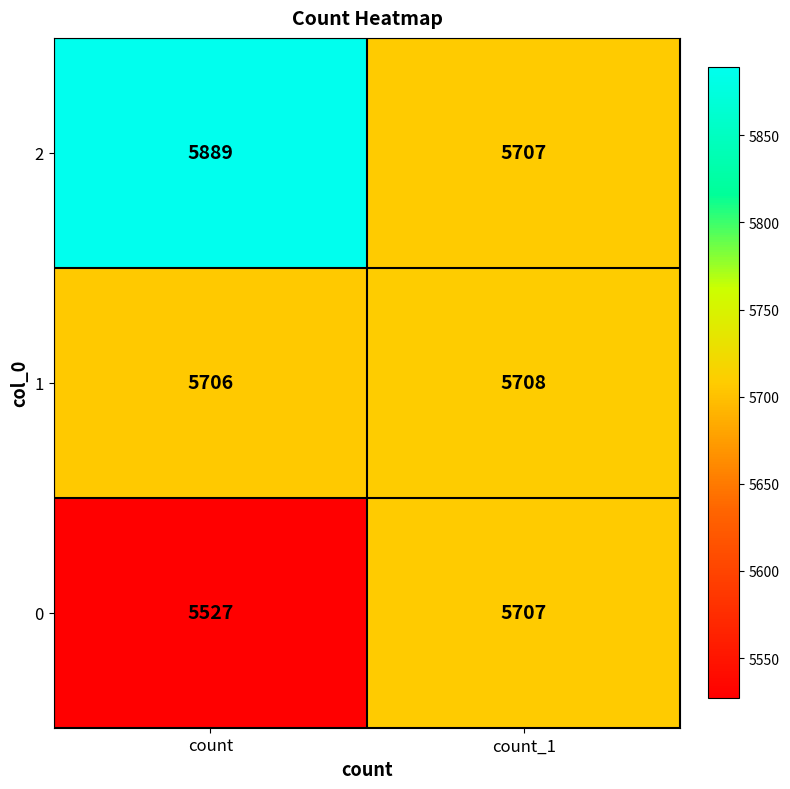

Which series has the largest total across all categories?

2